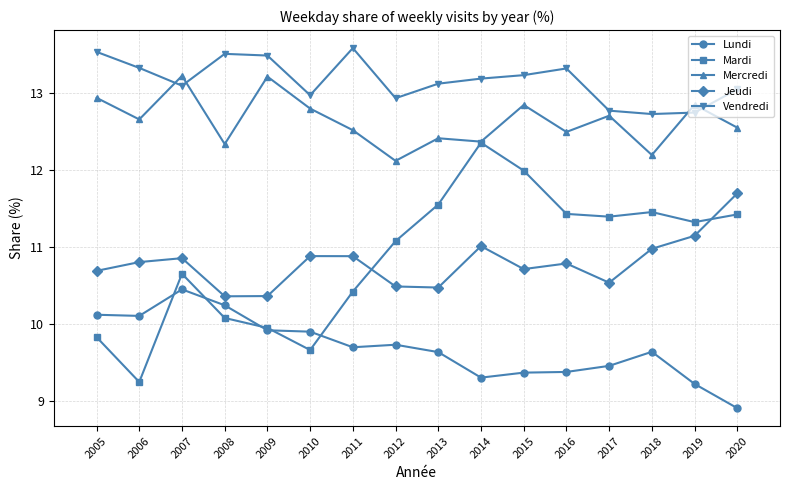

True or false: Jeudi and Vendredi intersect in this chart.

False